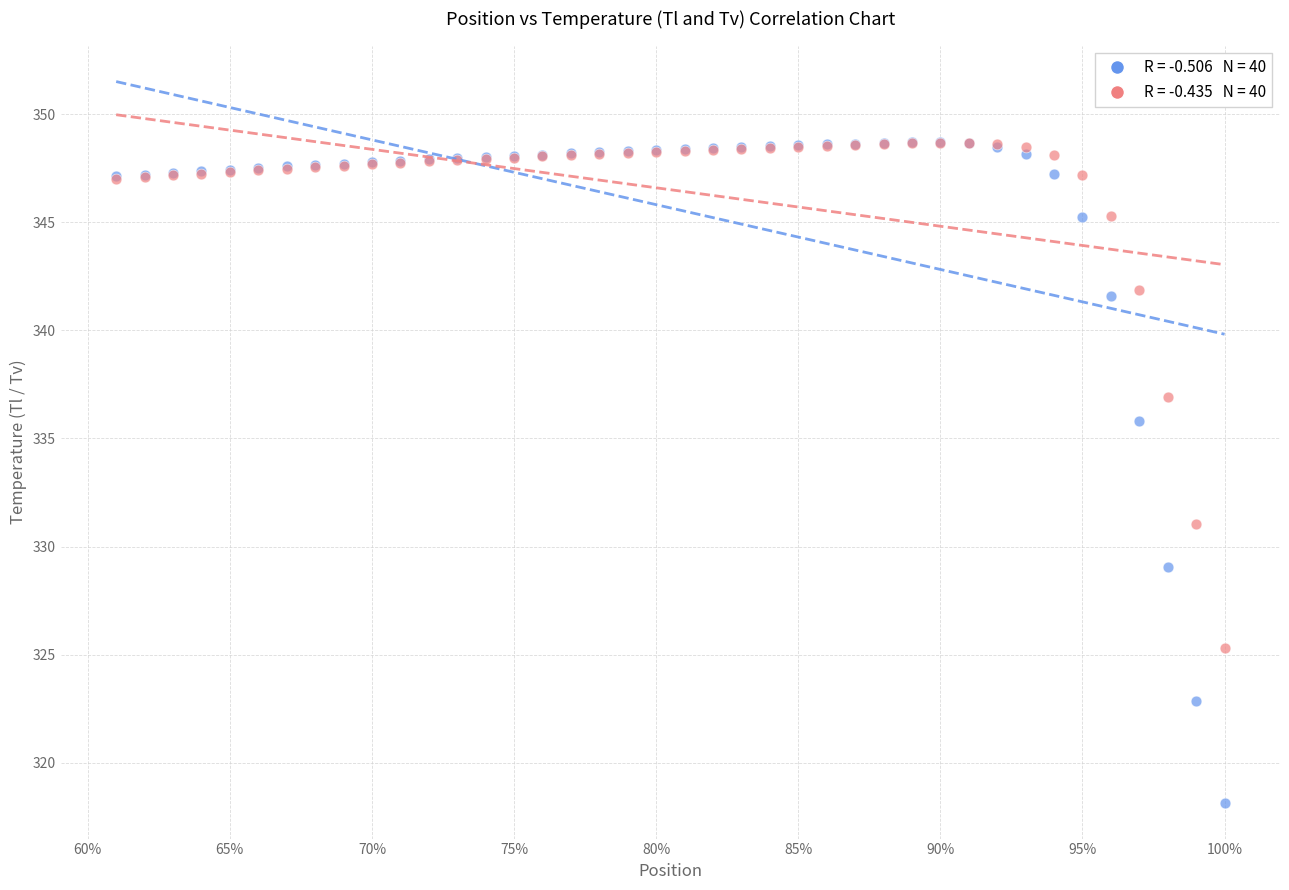

Across all series, what Y value is closest to 333?

331.0